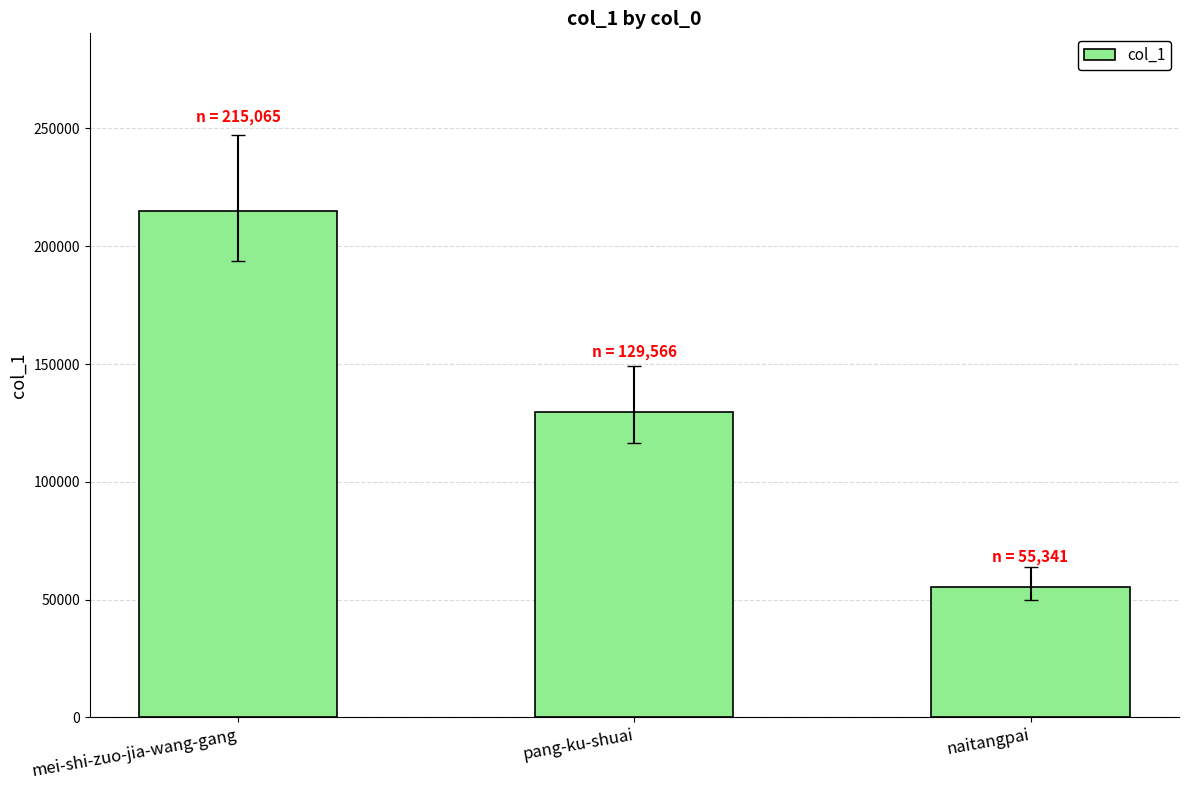

Rank the categories by value from lowest to highest.

naitangpai, pang-ku-shuai, mei-shi-zuo-jia-wang-gang